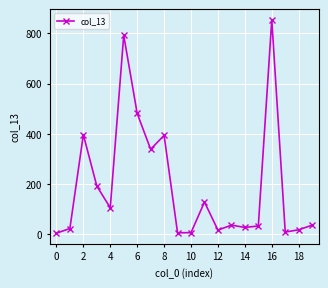

True or false: there are more than 0 points higher than both neighbors.

True